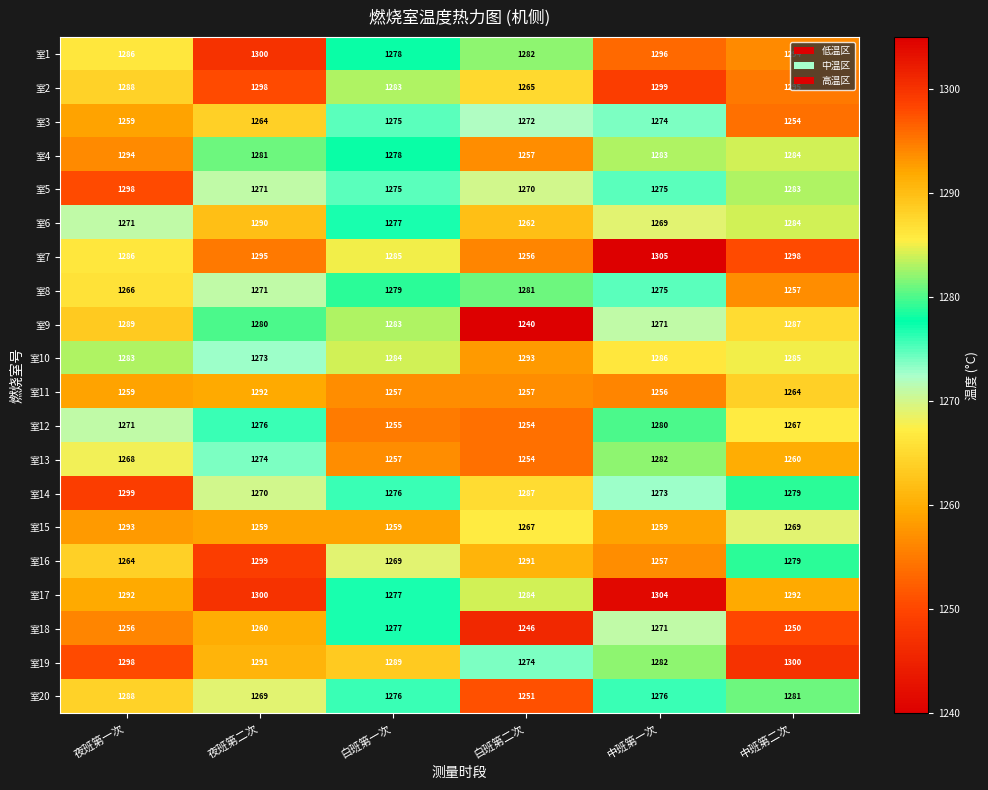

Is it true that 室12 equals 638 at 夜班第二次?

False